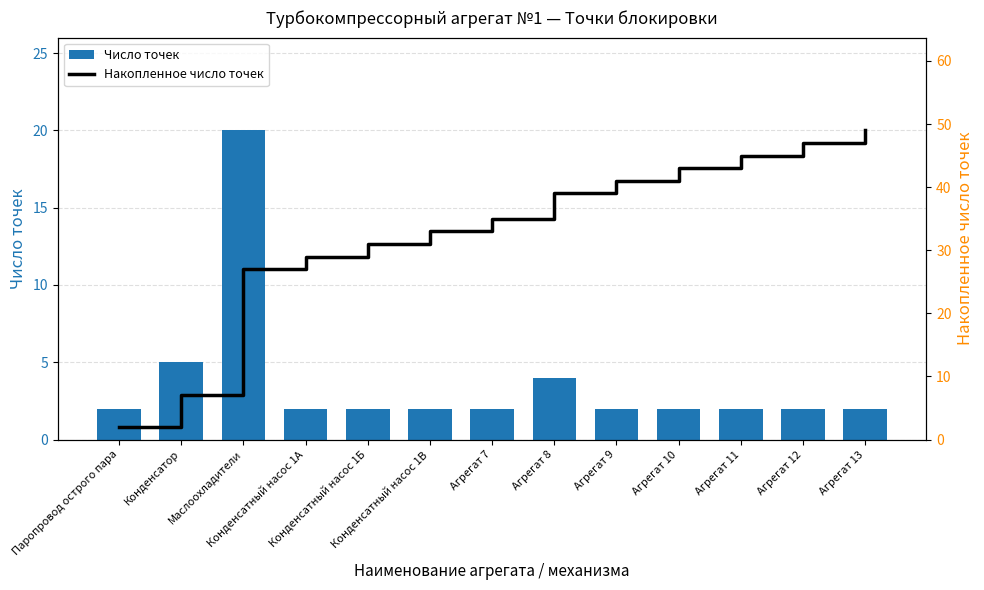

Which series has the largest total across all categories?

Накопленное число точек